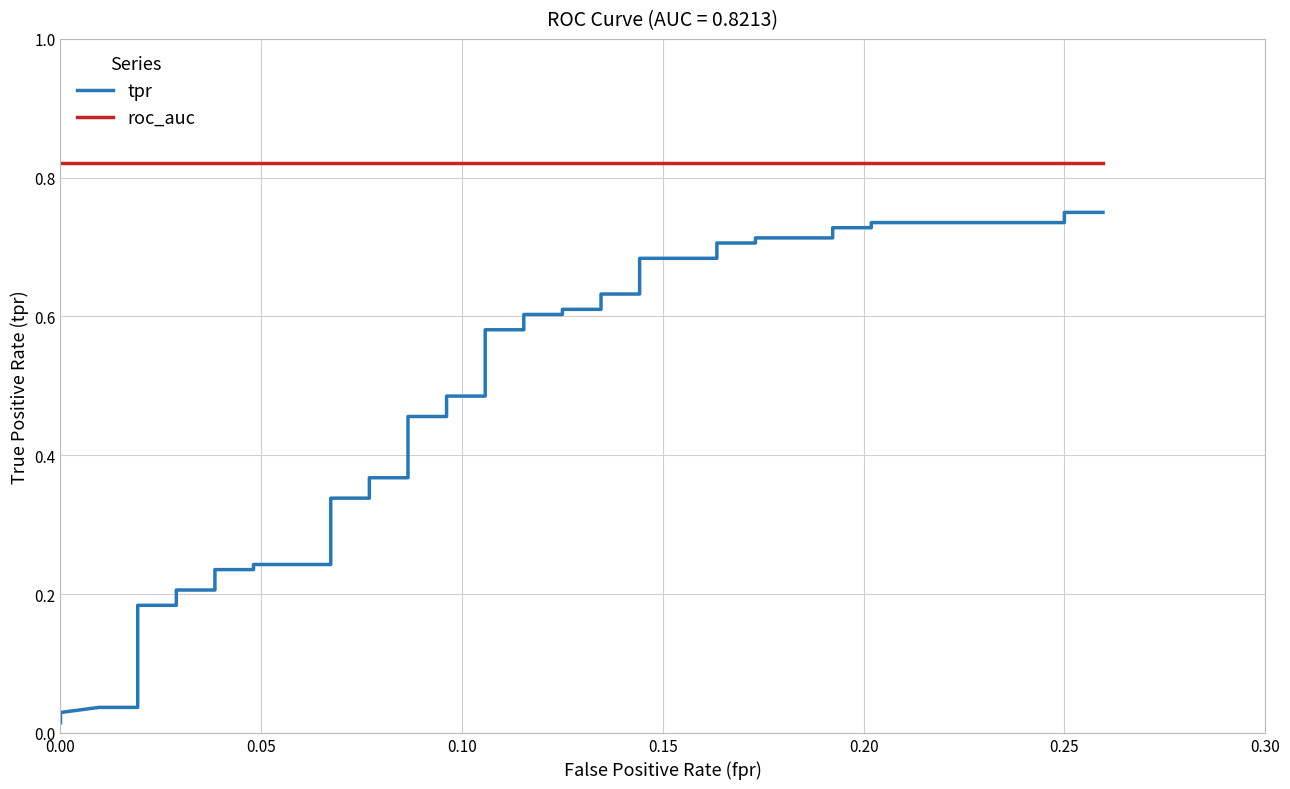

Does the chart display data point markers on the line(s)?

No